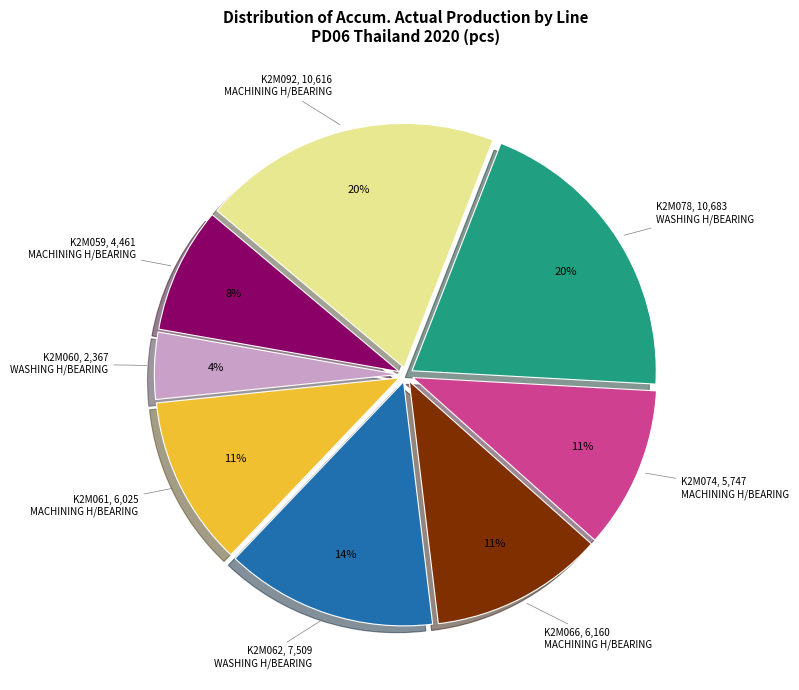

Count the number of slices in the pie.

8